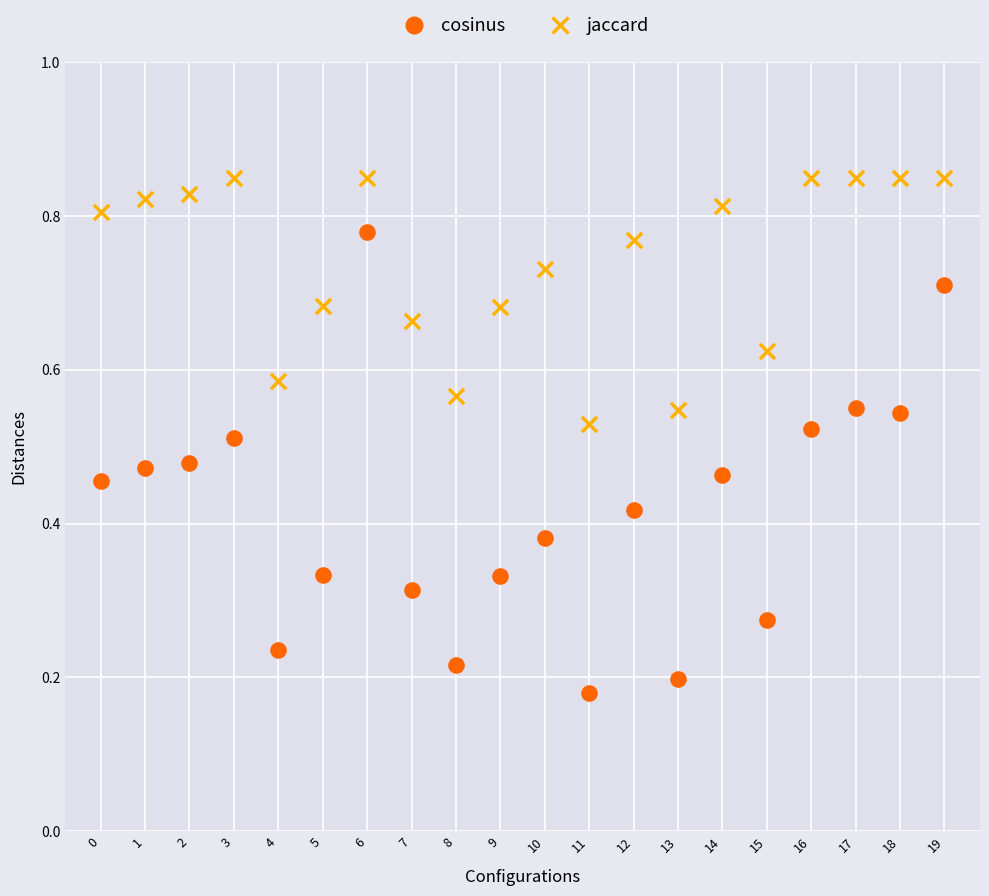

Which series contains the highest Y value?

jaccard